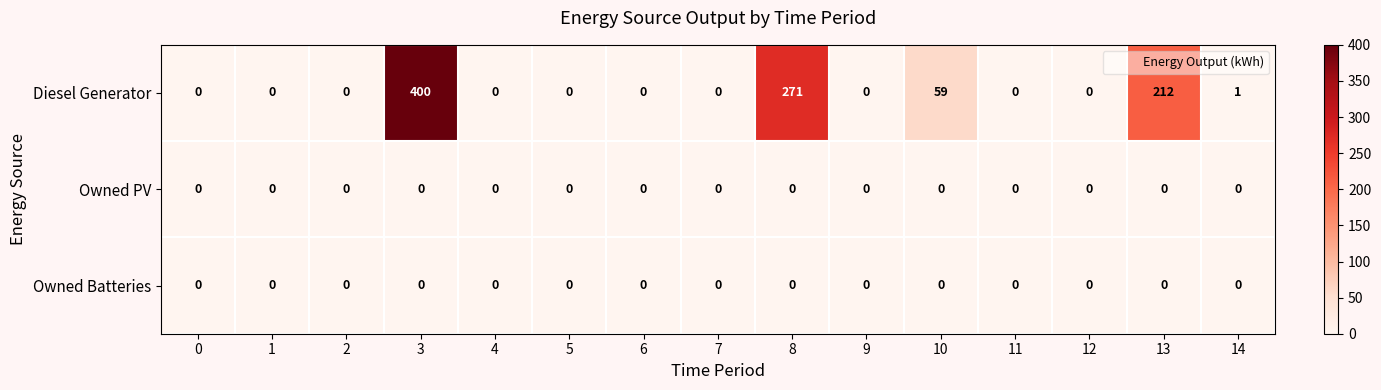

The Diesel Generator series shows 0 at 12. True or false?

True